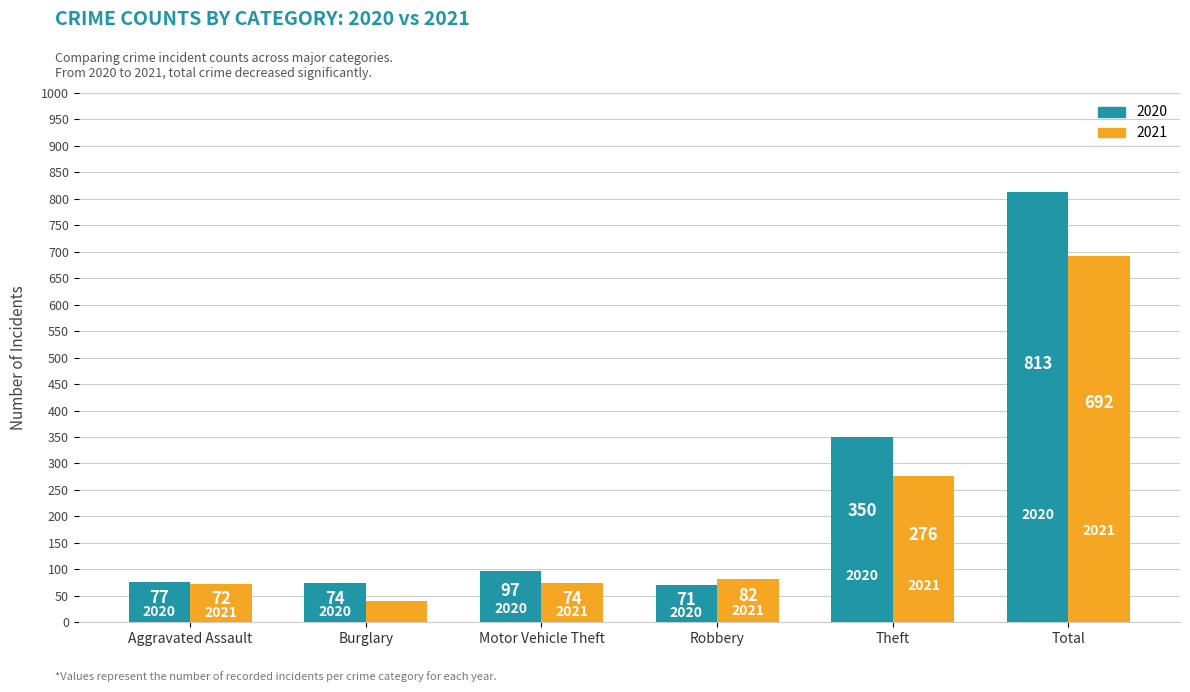

Which series has the largest total across all categories?

2020